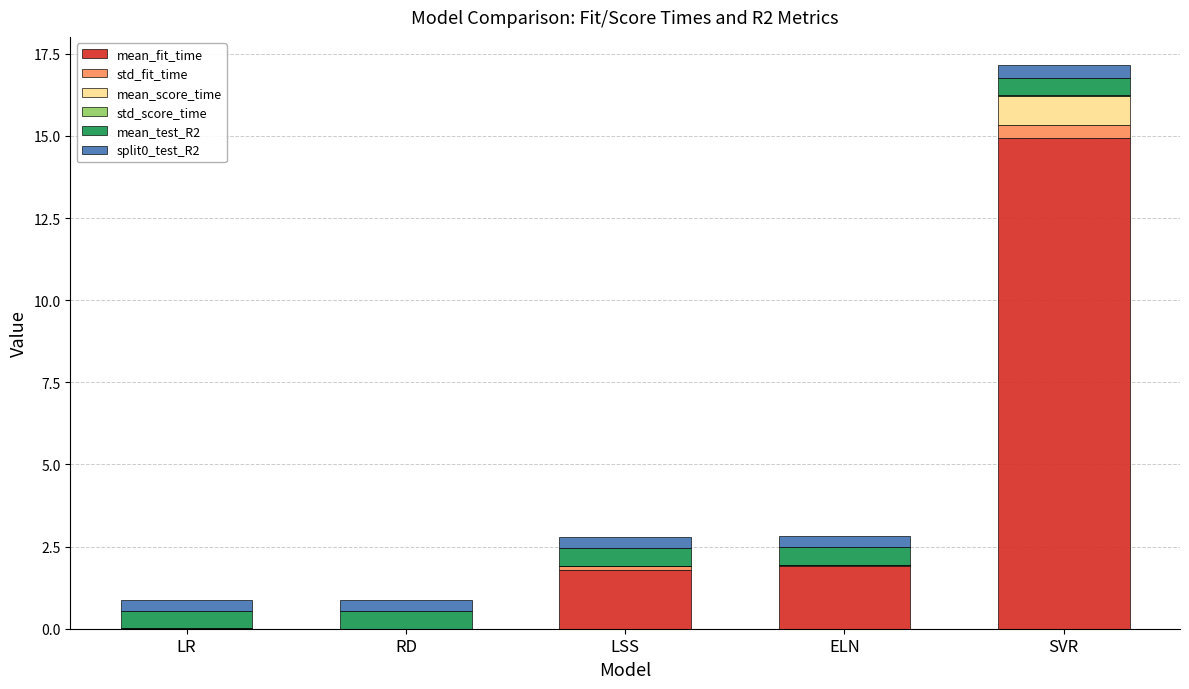

At which category is the sum across all series the highest?

SVR